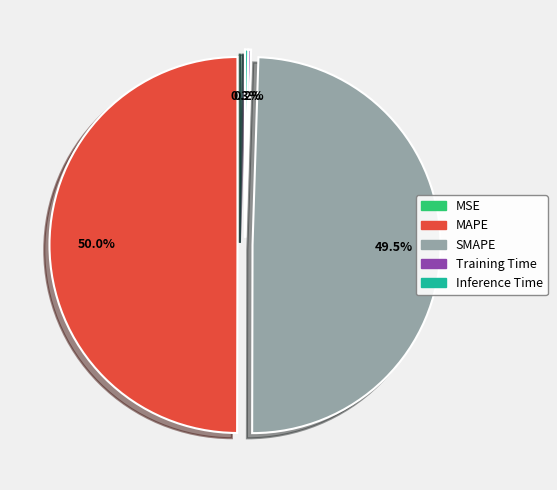

Does MSE account for over 50% of the chart?

No